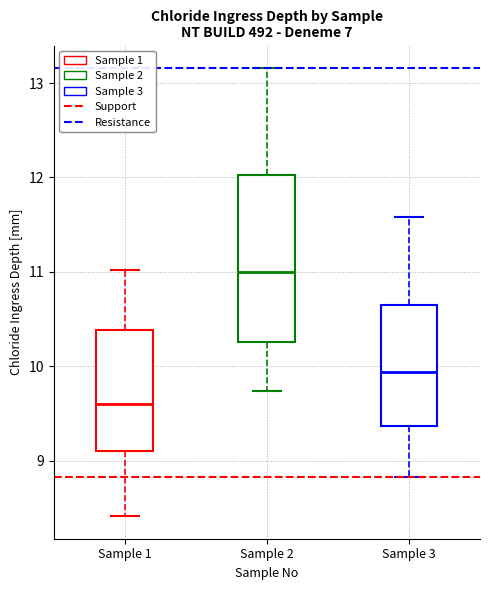

Where does the lower whisker of the box for Sample 2 end on the y-axis? The values are not printed on the chart, so give them approximately, as read against the axis.

9.7